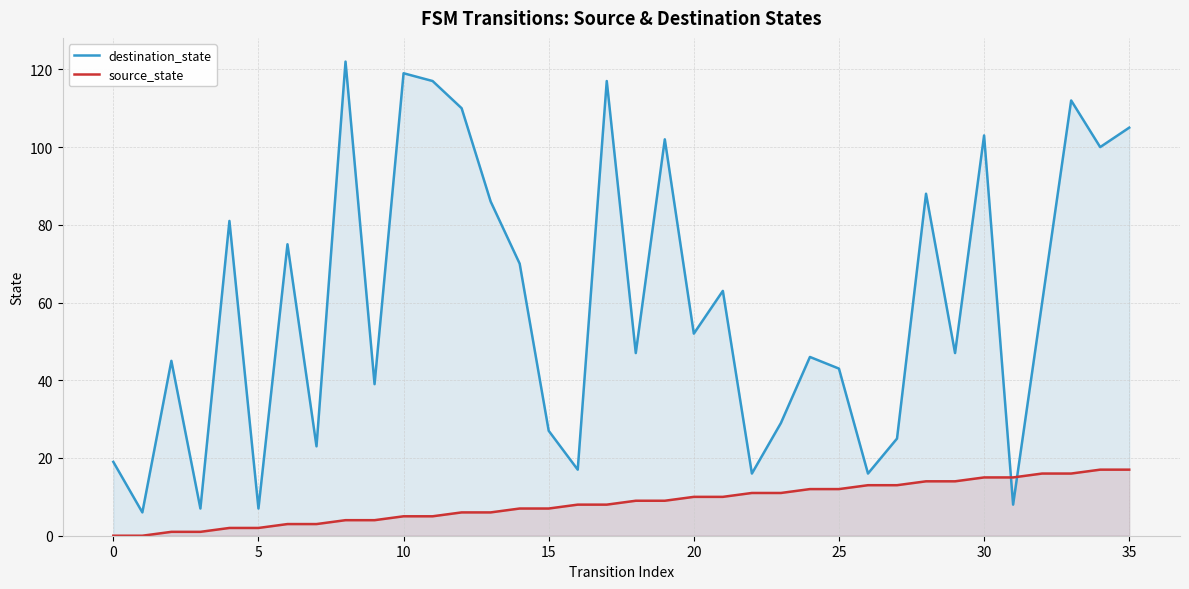

Which series has the widest spread of values?

destination_state